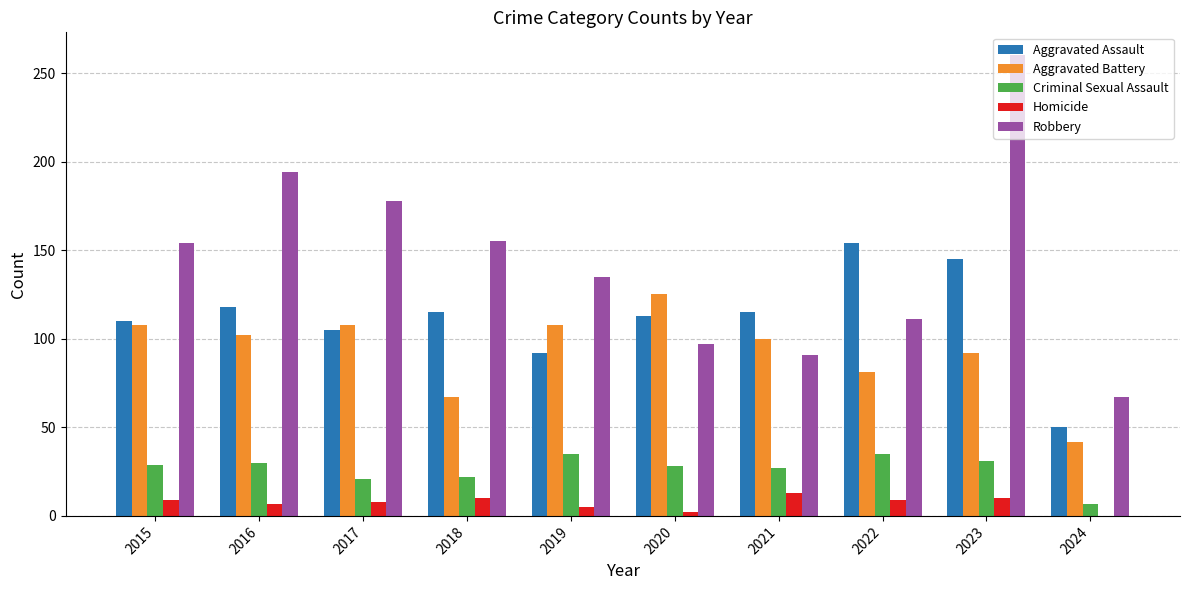

Which series has the widest spread of values?

Robbery